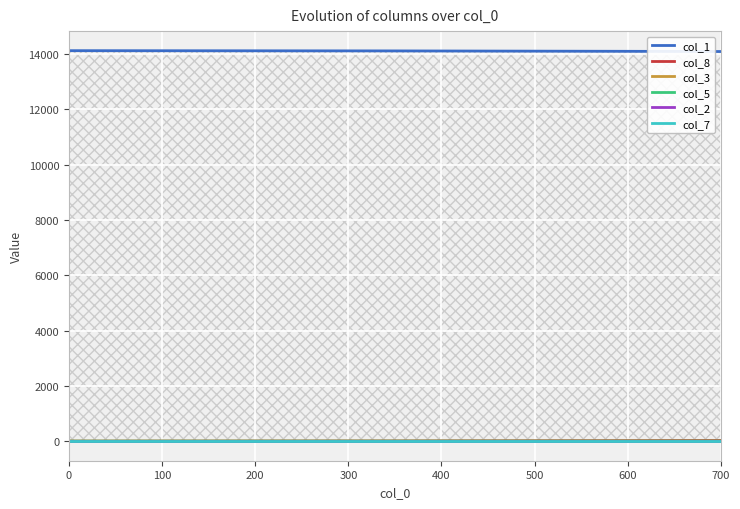

List the series in order of their peak value, highest first.

col_1, col_8, col_3, col_5, col_2, col_7